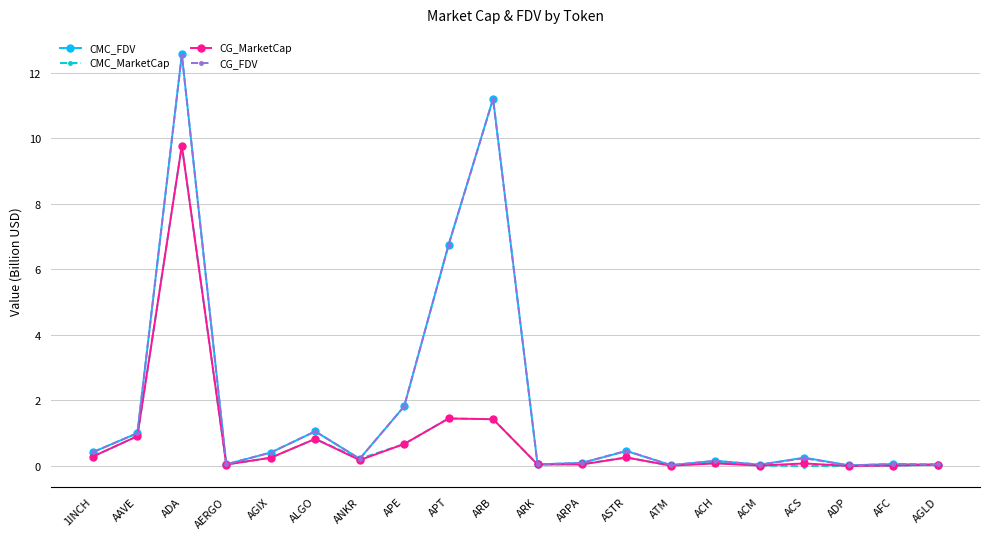

Which category has the highest value across all series?

ADA